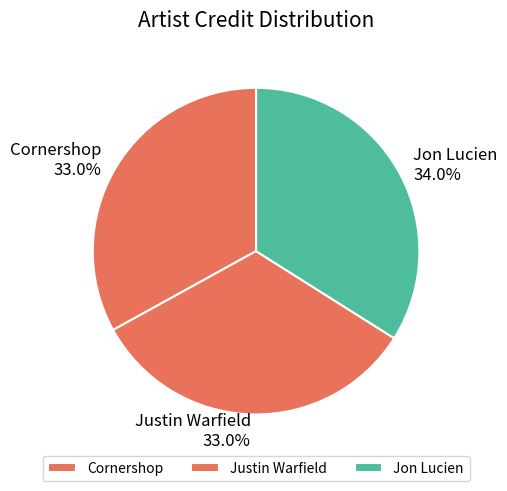

Does Jon Lucien account for over 50% of the chart?

No